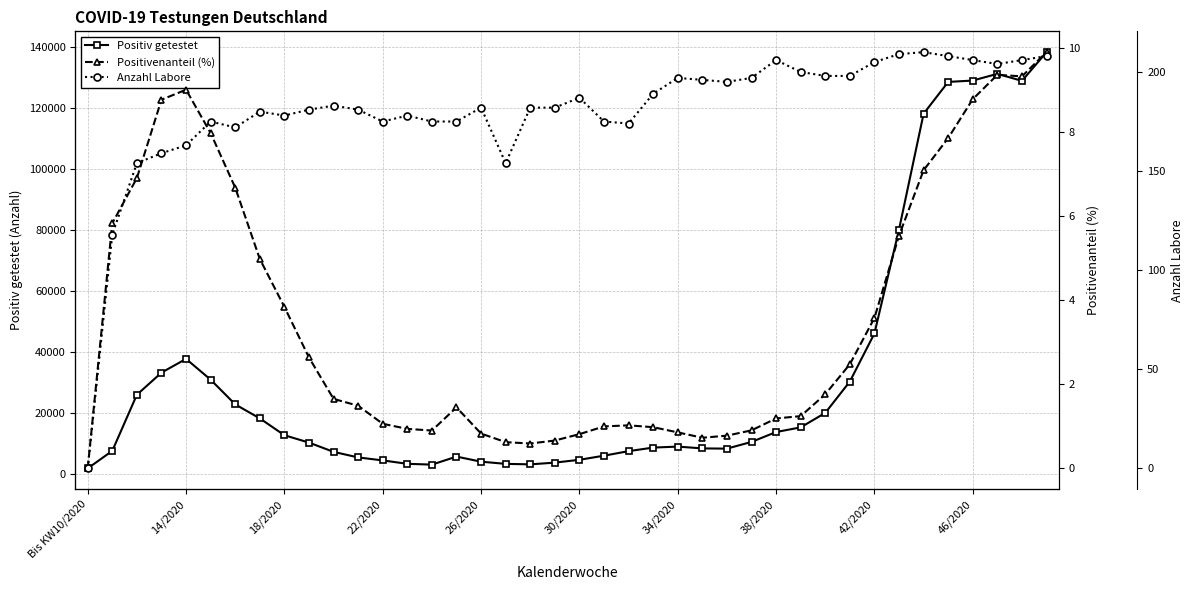

At which label does Positiv getestet reach its minimum?

Bis KW10/2020